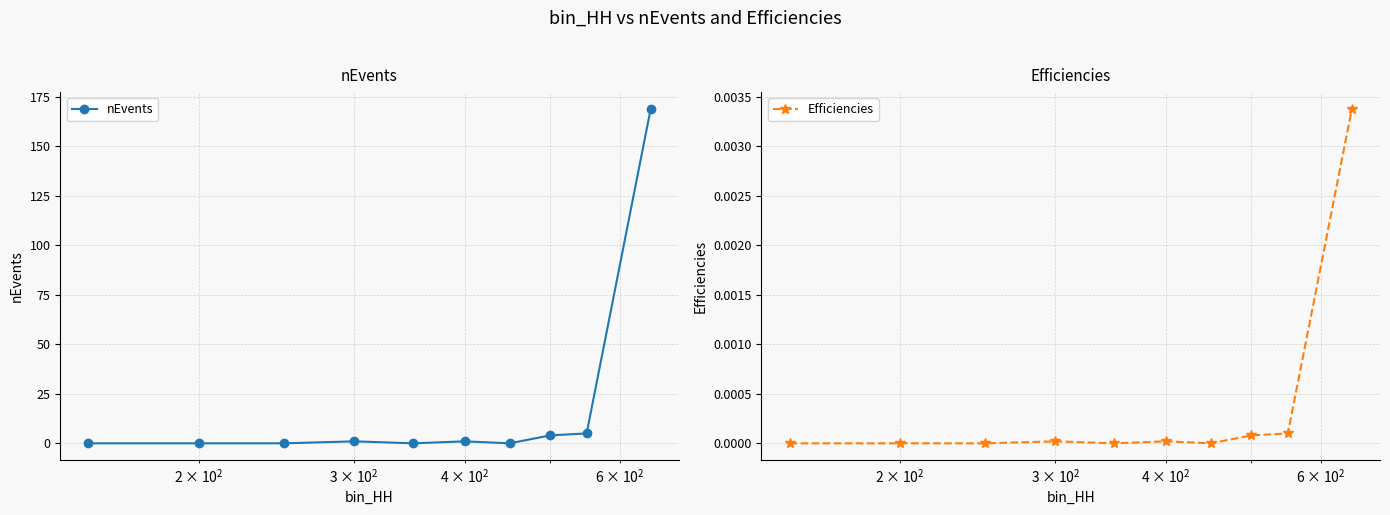

True or false: nEvents has more than 1 interior local peaks.

True